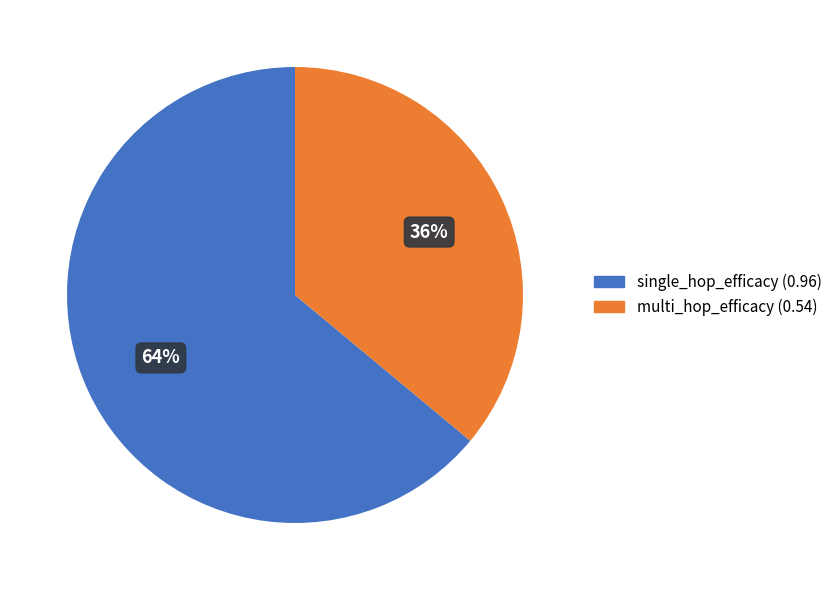

Which slice represents more than half of the pie?

single_hop_efficacy